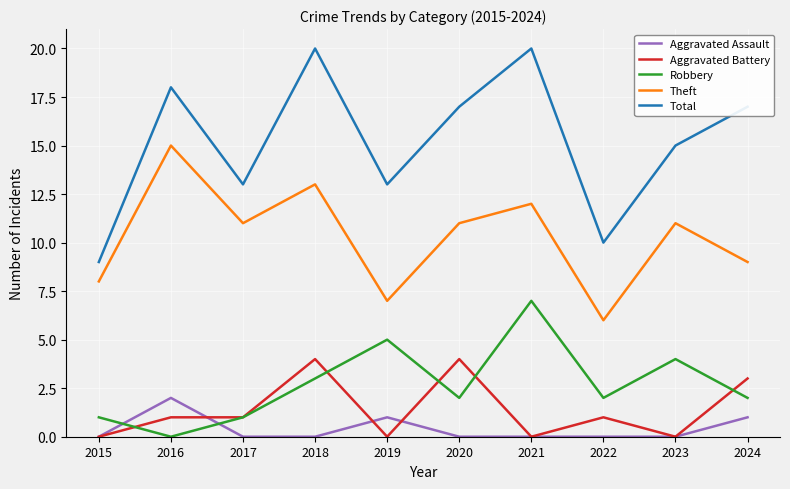

True or false: Aggravated Assault and Theft intersect in this chart.

False